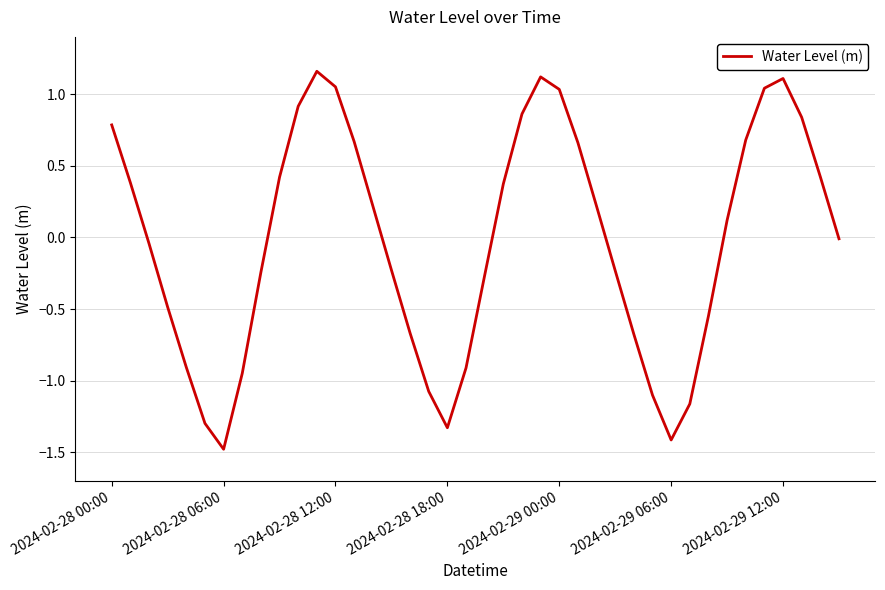

What is the smallest value displayed?

-1.5